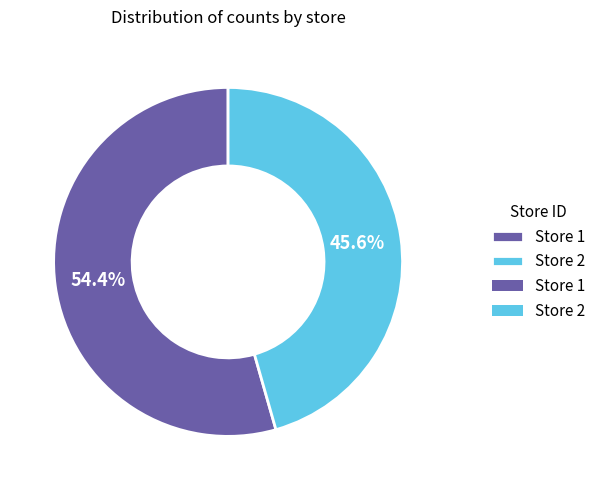

Is there any slice that represents more than half of the pie?

Yes